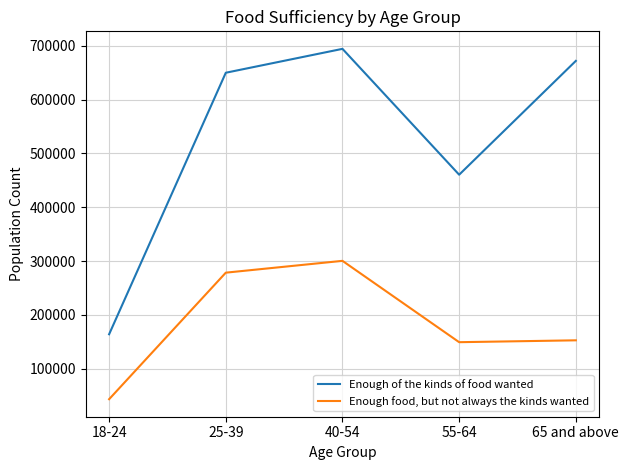

What is the sum of the Enough food, but not always the kinds wanted values at 18-24 and 40-54?

343734